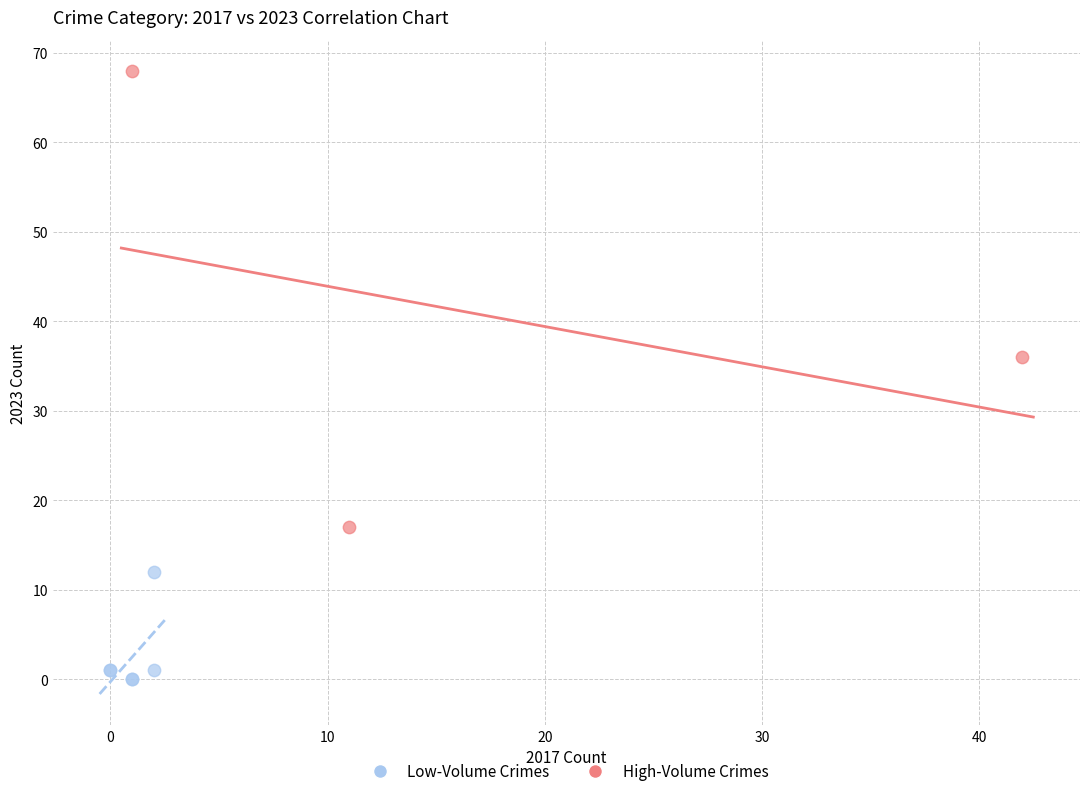

Which series reaches the minimum Y coordinate?

Low-Volume Crimes